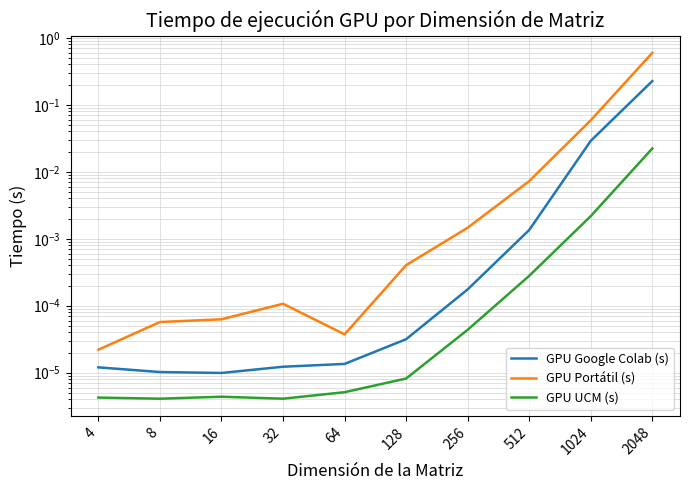

True or false: GPU UCM (s) and GPU Google Colab (s) cross at least once.

False